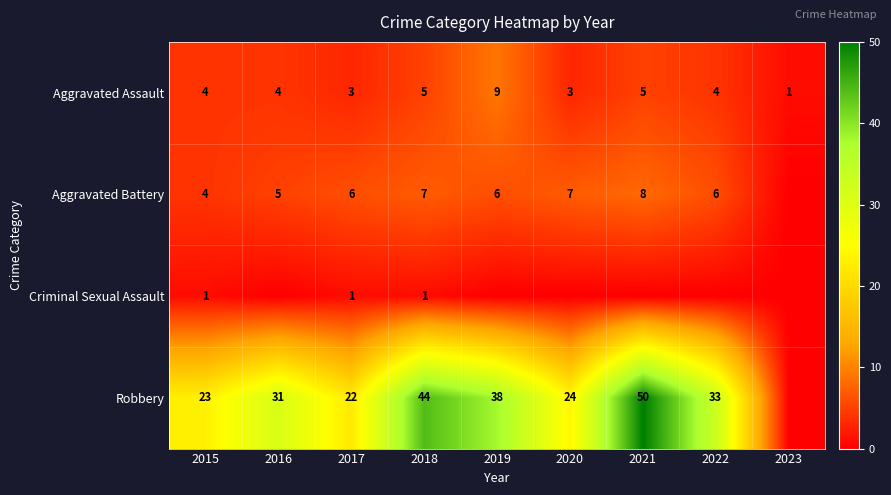

What is the total value across all series at 2023?

1